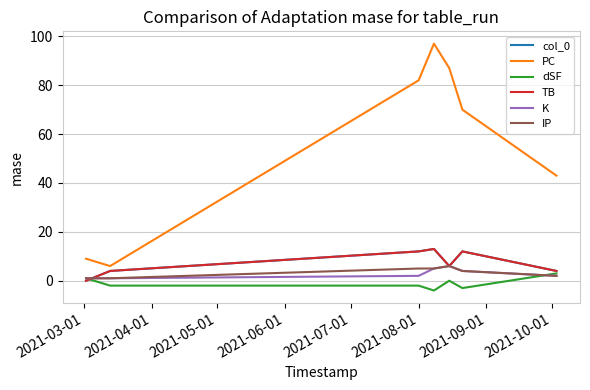

What is the sum of all col_0 values?

51